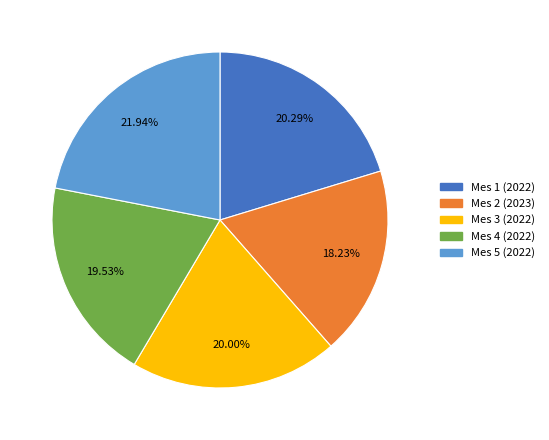

Which slice is the smallest?

Mes 2 (2023)